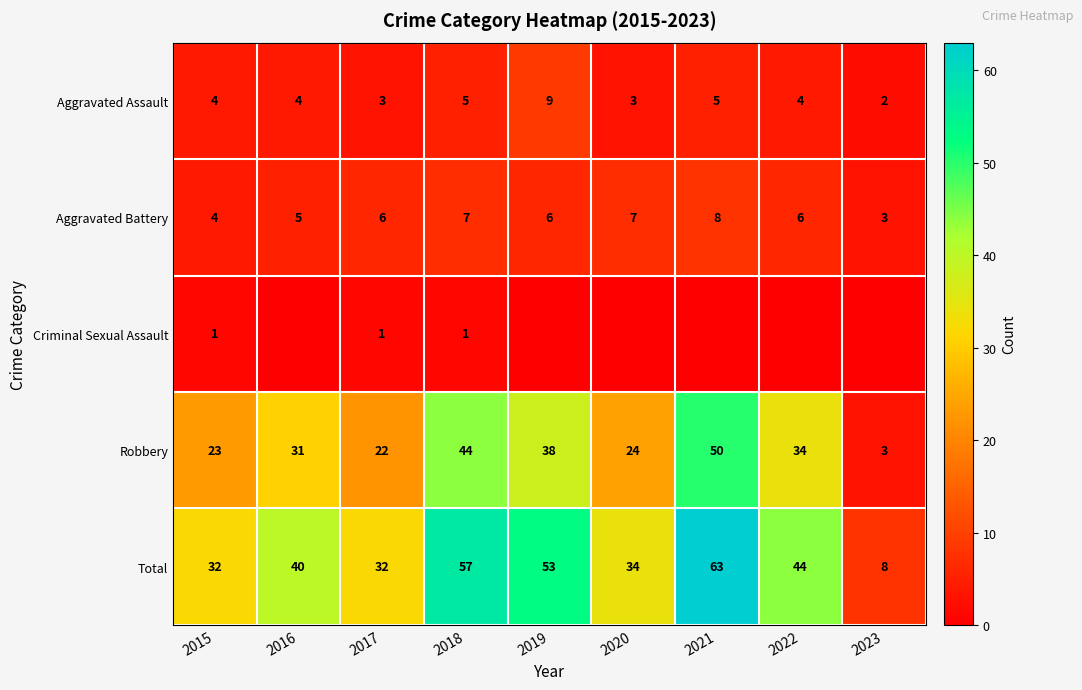

At how many categories does at least one series exceed 49?

3